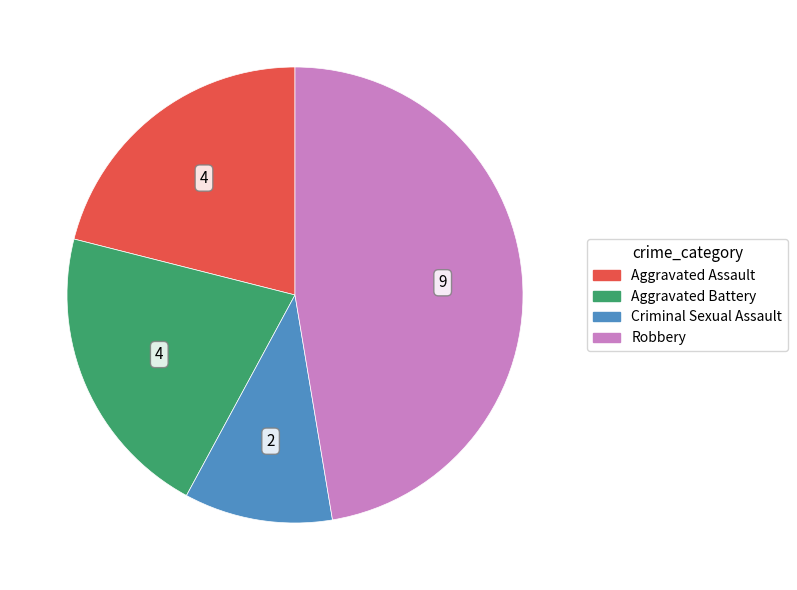

Between Criminal Sexual Assault and Robbery, which is larger?

Robbery